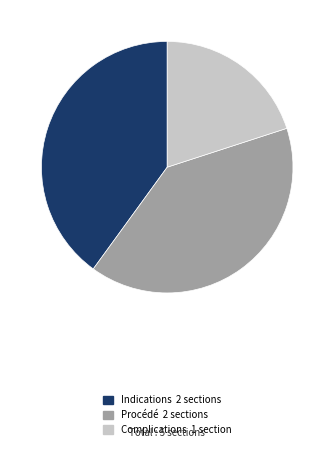

Do Procédé and Complications together represent more than half of the pie?

Yes